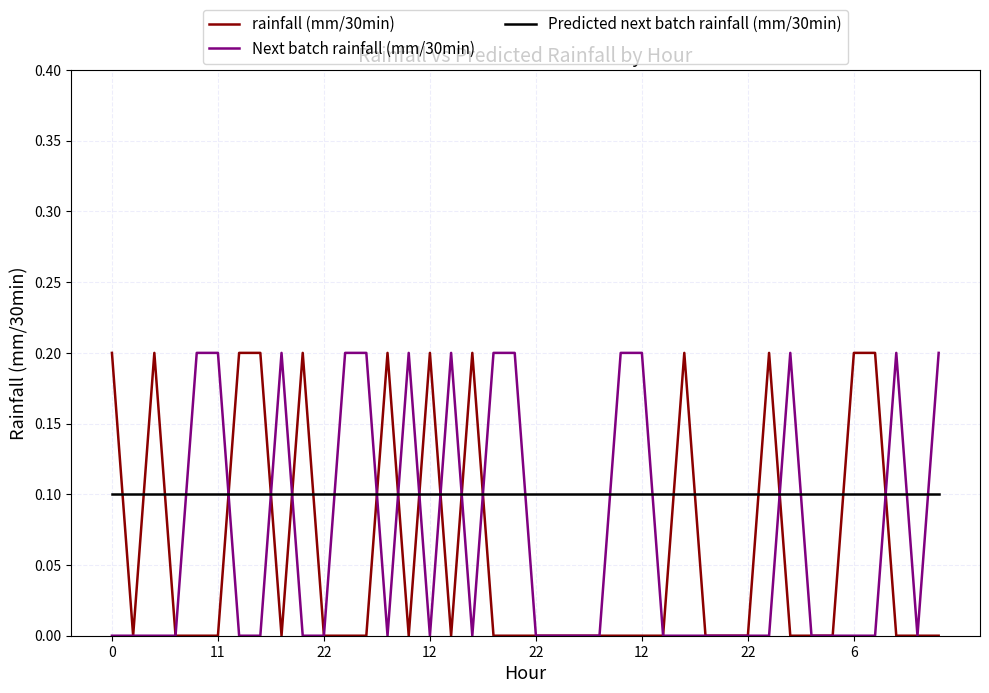

Which series ends up on top after the final intersection of Predicted next batch rainfall (mm/30min) and rainfall (mm/30min)?

Predicted next batch rainfall (mm/30min)